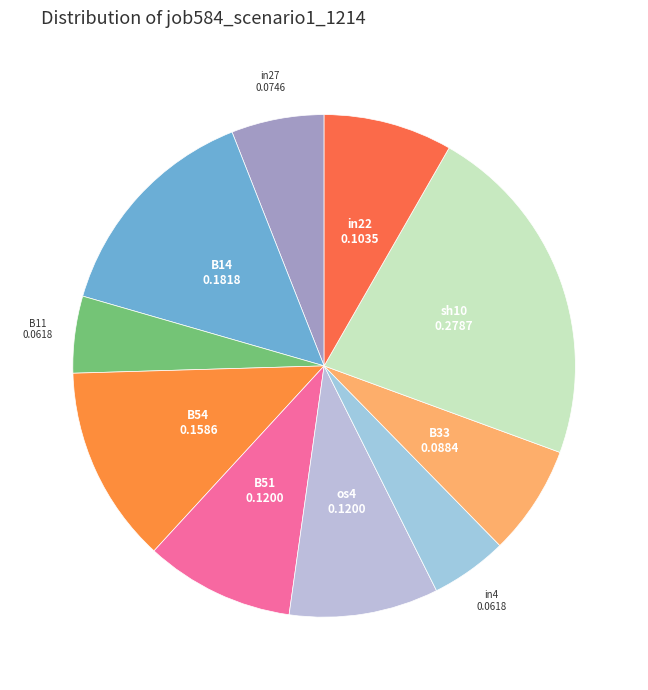

Which has a higher value, in27 or B51?

B51